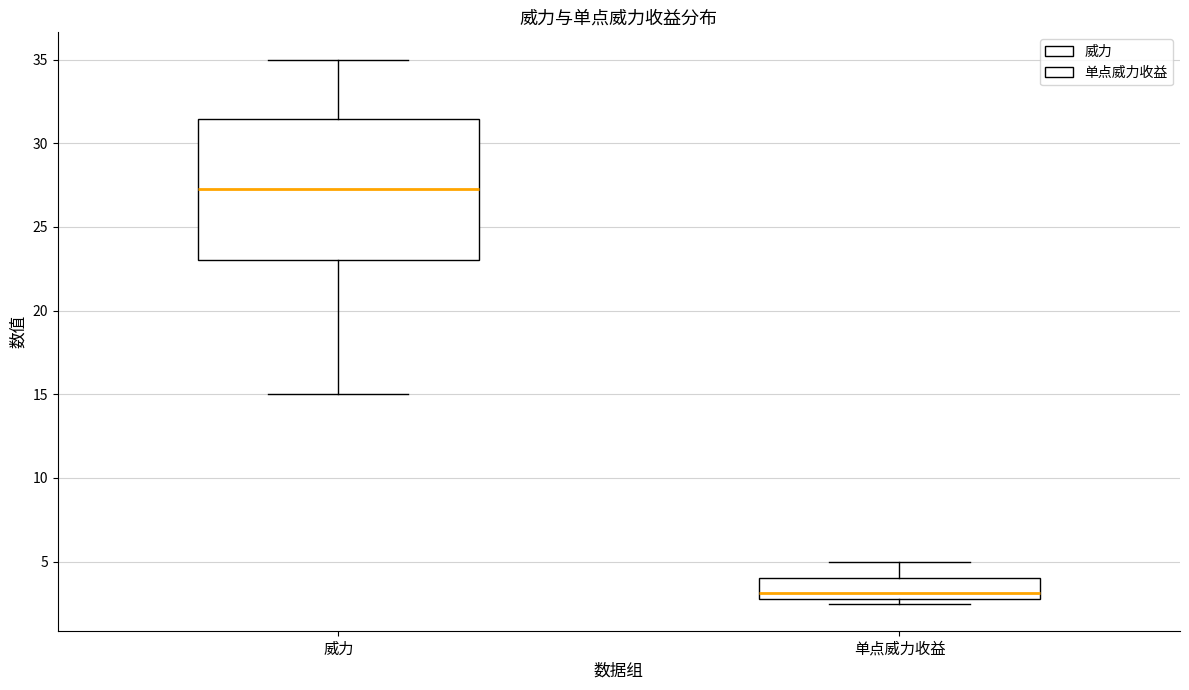

Which box's median line is the highest?

威力